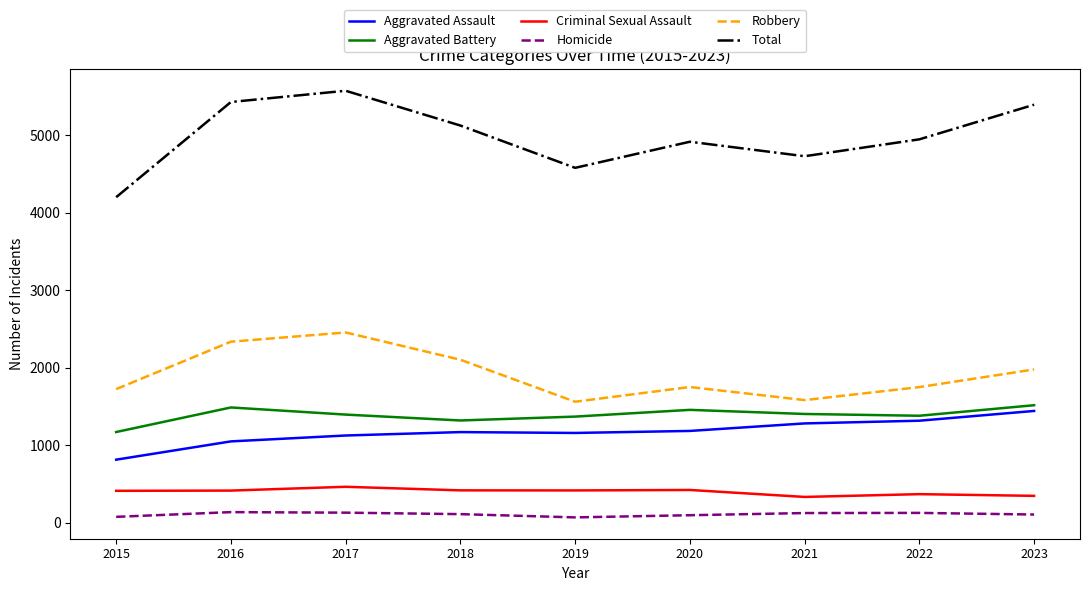

True or false: Aggravated Battery and Criminal Sexual Assault intersect in this chart.

False